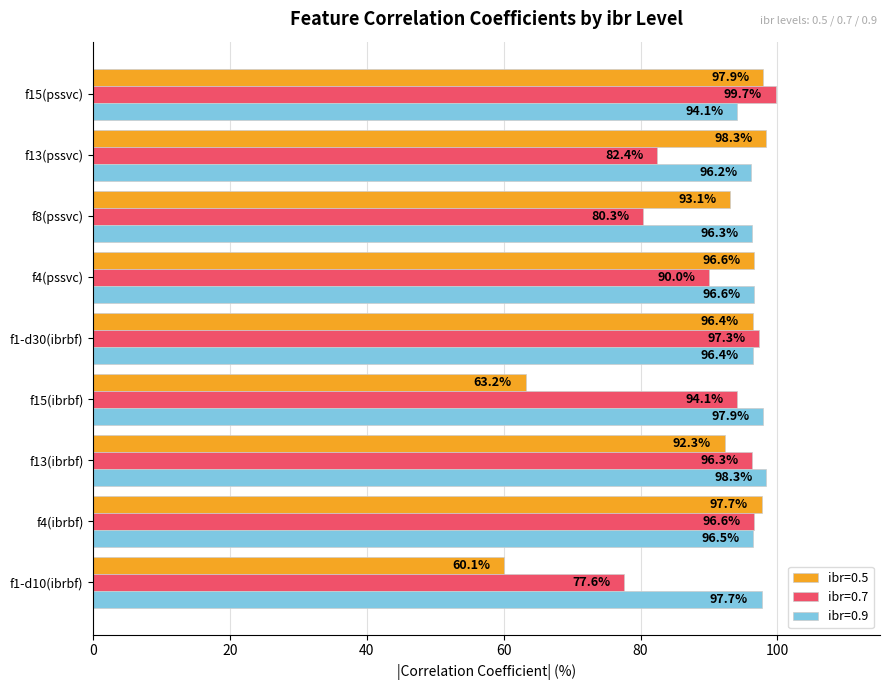

Rank the series at f15(ibrbf) from lowest to highest value.

ibr=0.5, ibr=0.7, ibr=0.9